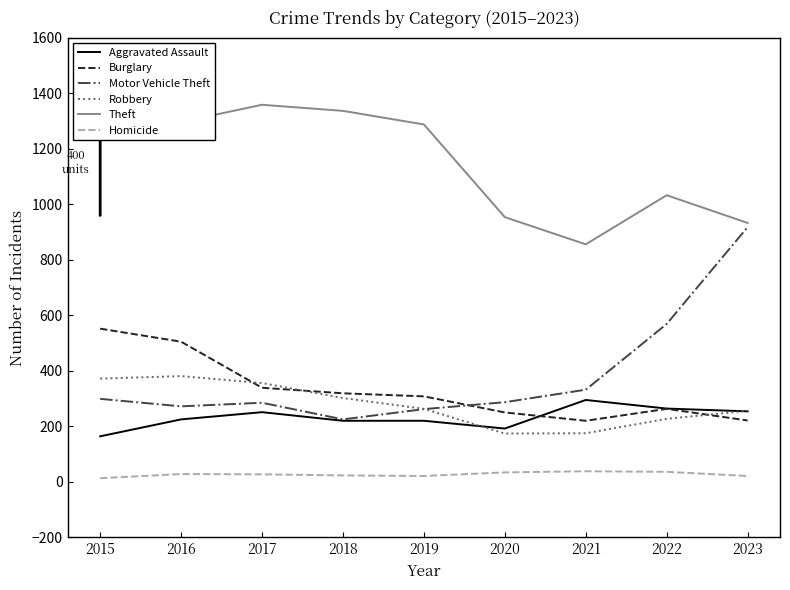

What is the difference between the second highest and second lowest values in the Homicide series?

15